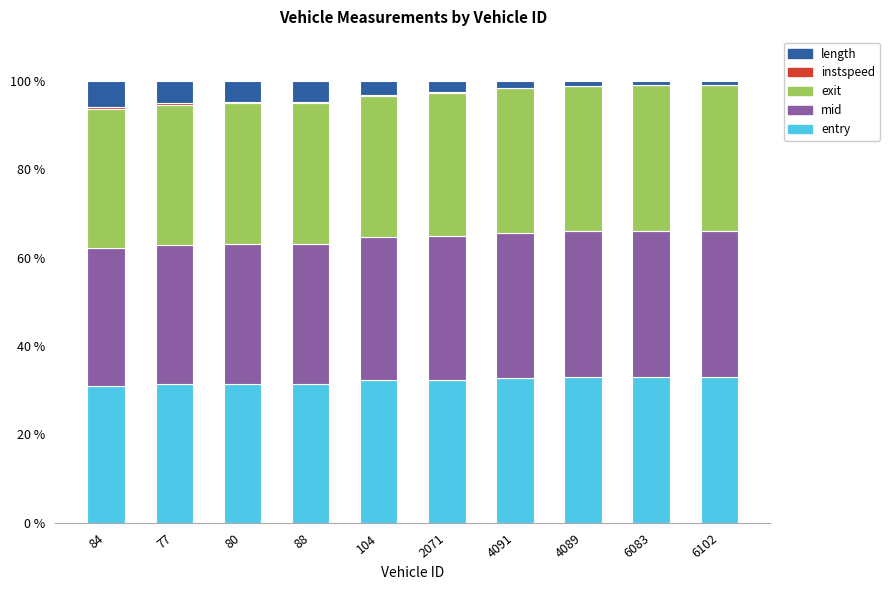

What is the highest value of the entry series?

33.0